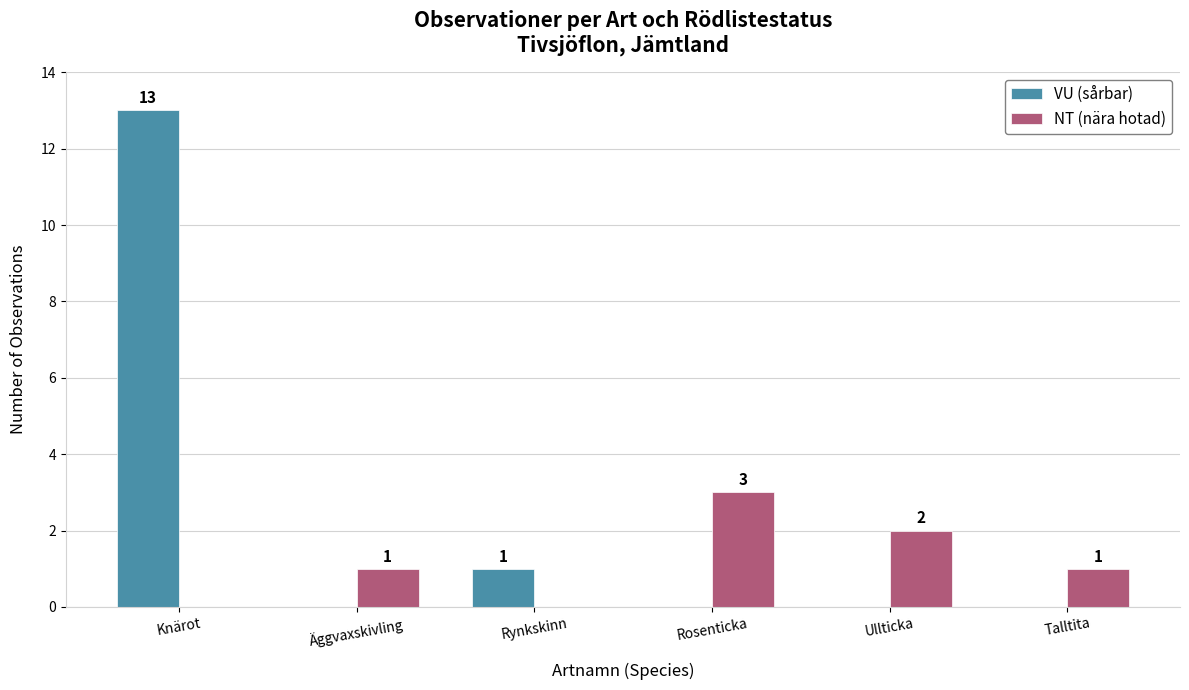

At which category does the chart reach its peak across all series?

Knärot